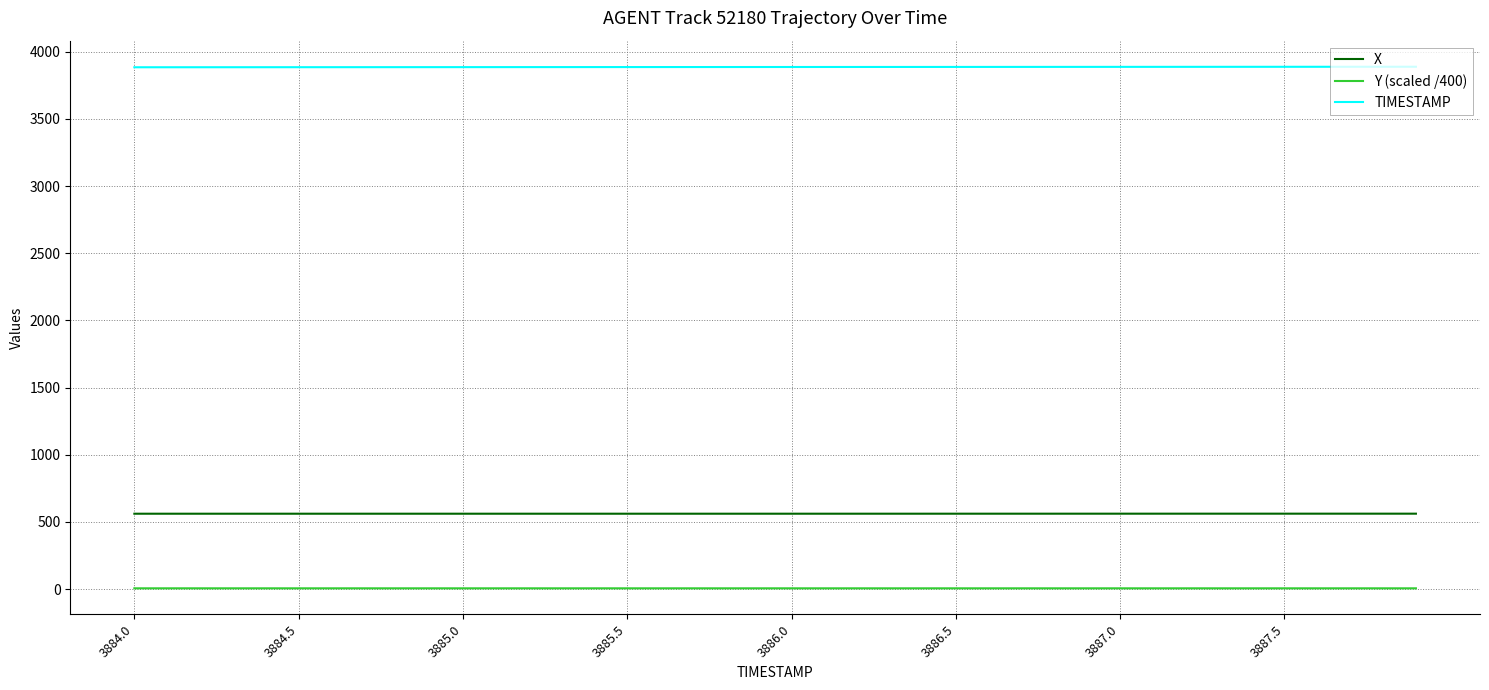

Rank the series by their maximum value, from lowest to highest.

Y (scaled /400), X, TIMESTAMP